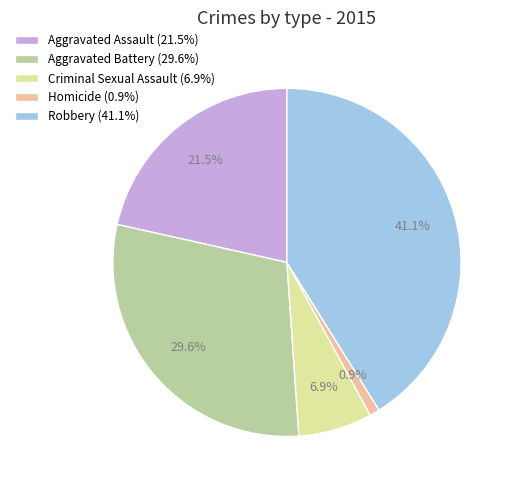

To the nearest percent, what is the difference between the Aggravated Assault and Robbery slice percentages?

20%